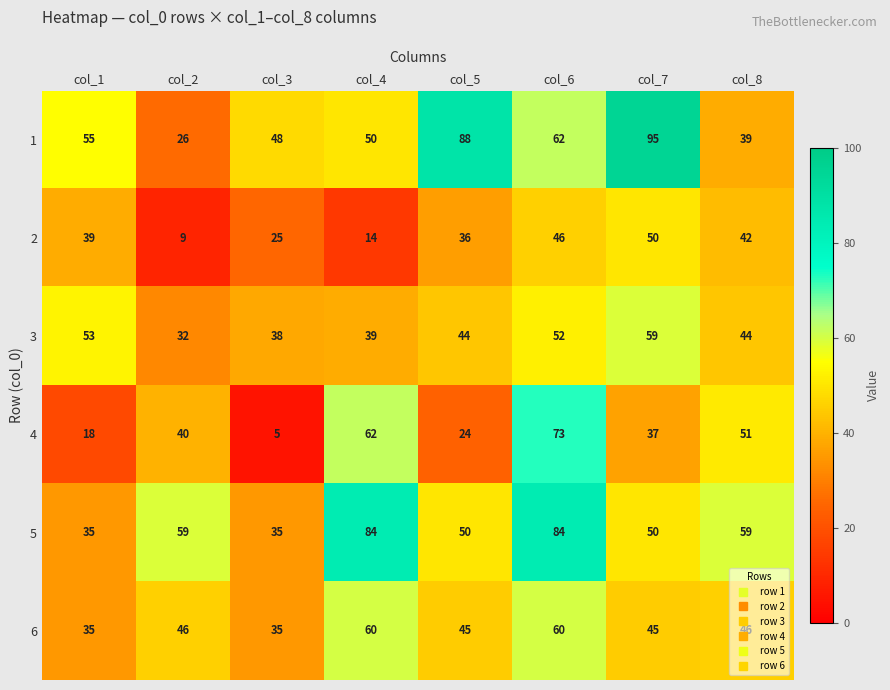

What is the approximate value of 4 at col_6?

73